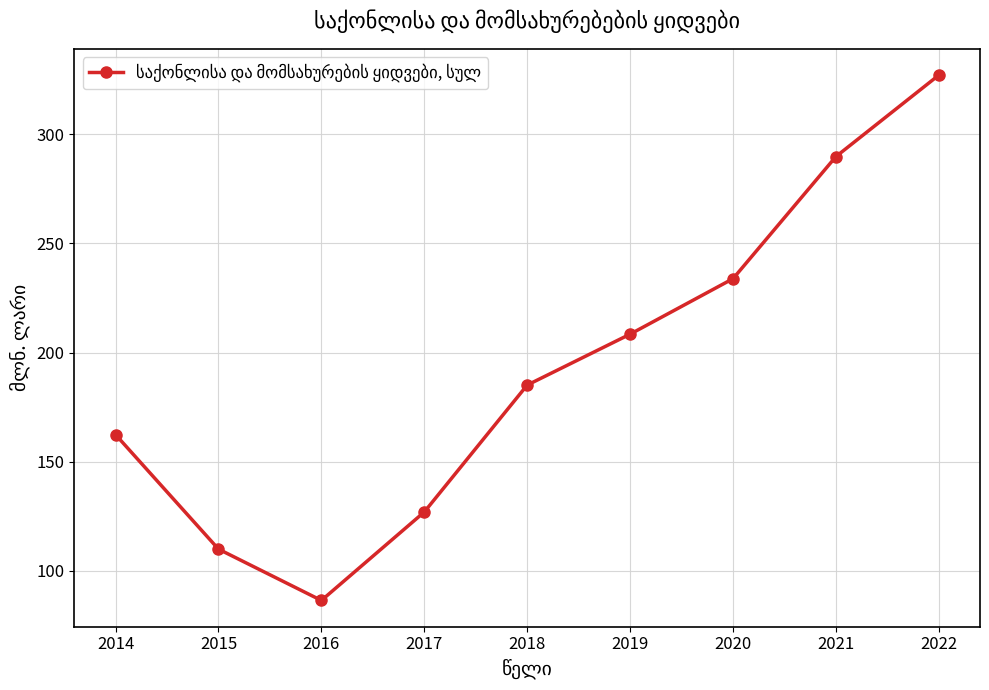

How many interior local valleys (lower than both neighbors) does the data have?

1